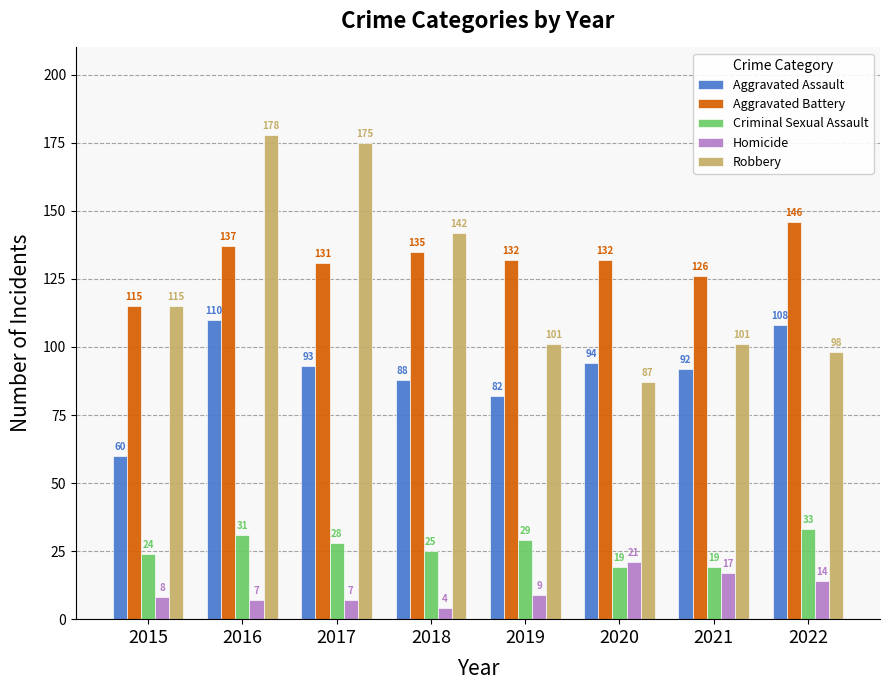

Are the bars horizontal?

No